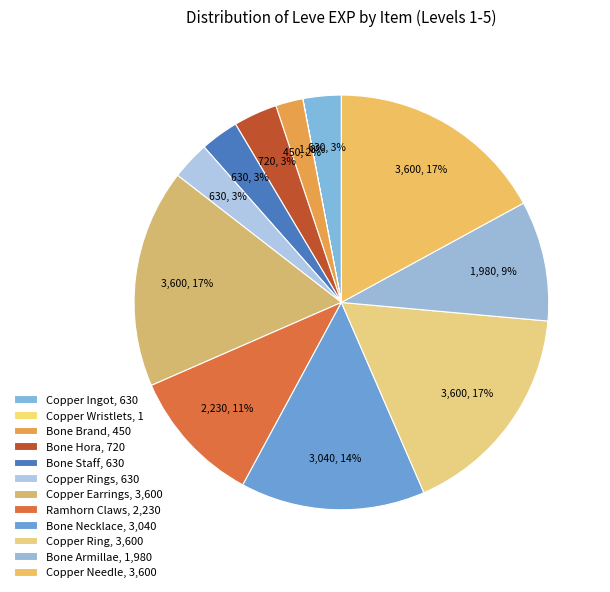

Rank the categories by value from highest to lowest.

Copper Earrings, Copper Ring, Copper Needle, Bone Necklace, Ramhorn Claws, Bone Armillae, Bone Hora, Copper Ingot, Bone Staff, Copper Rings, Bone Brand, Copper Wristlets